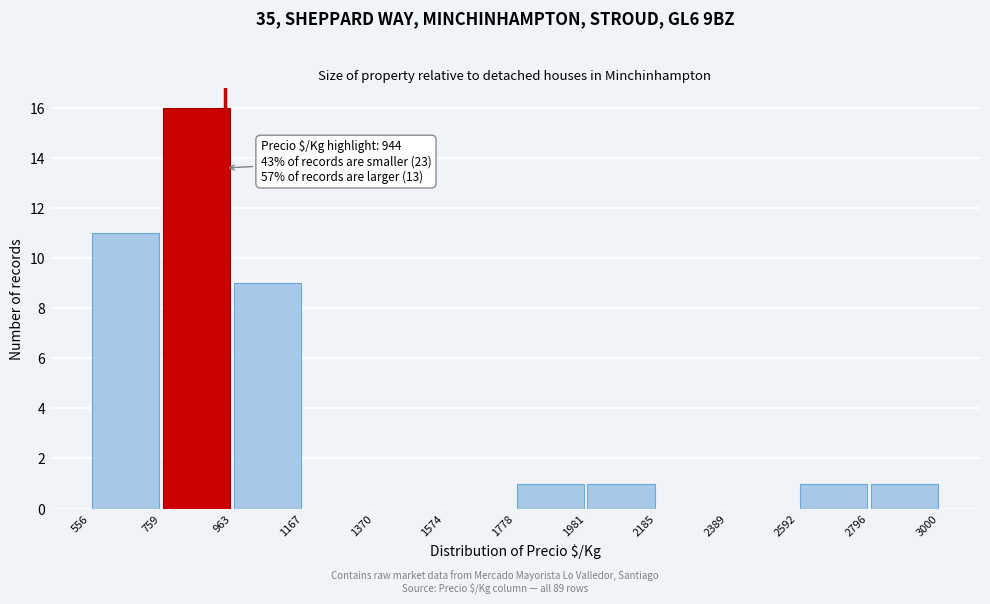

Which range on the x-axis has the tallest bar?

759 to 963